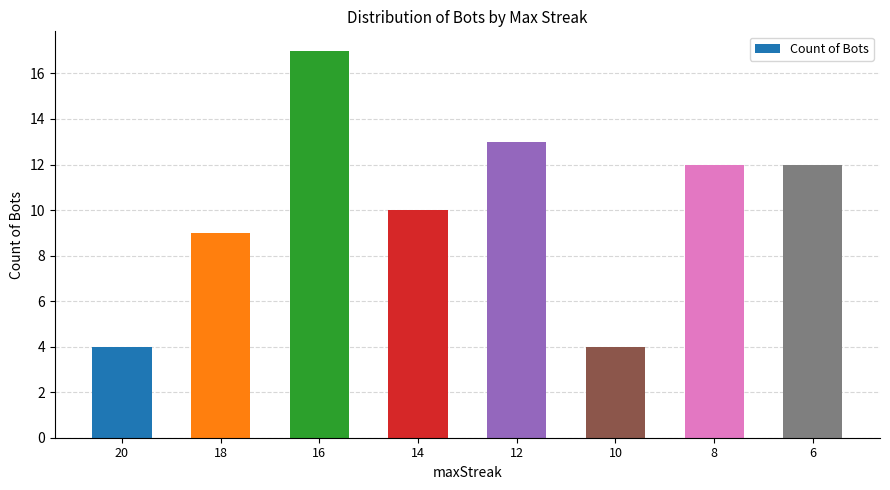

What is the smallest value displayed?

4